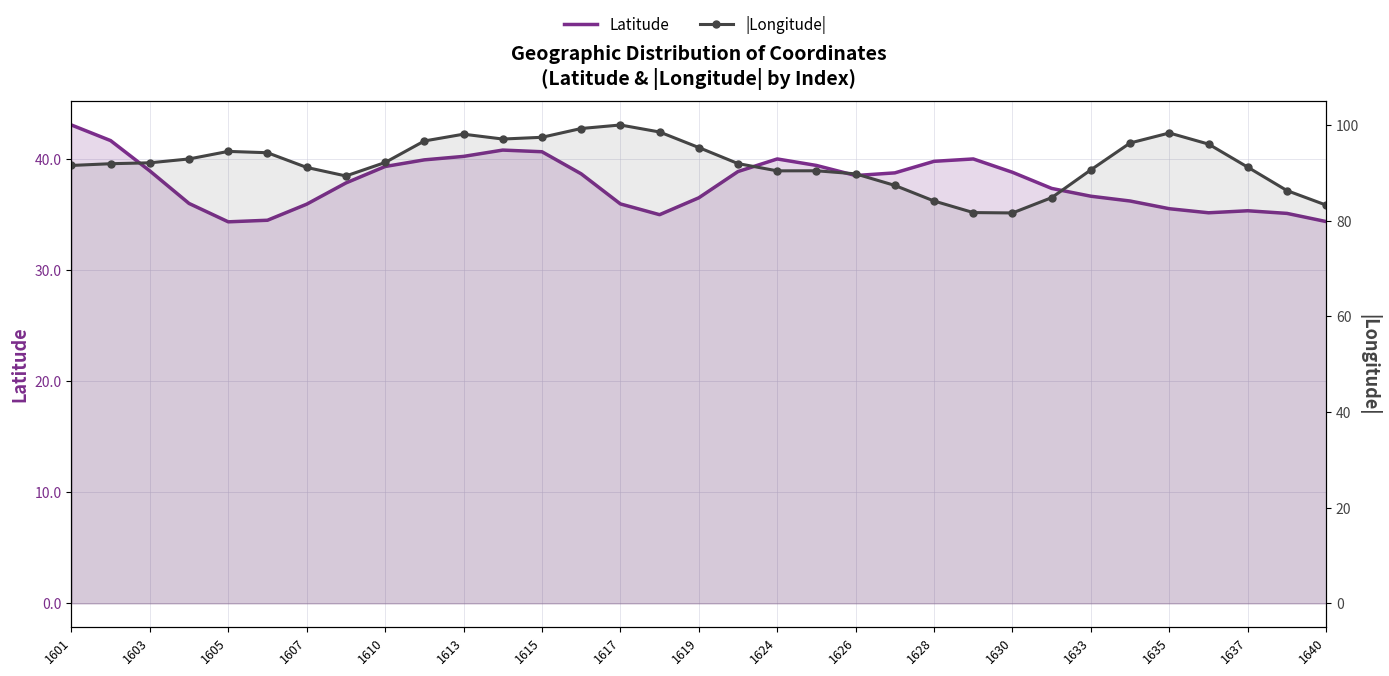

What is the average value of the Latitude series?

37.8